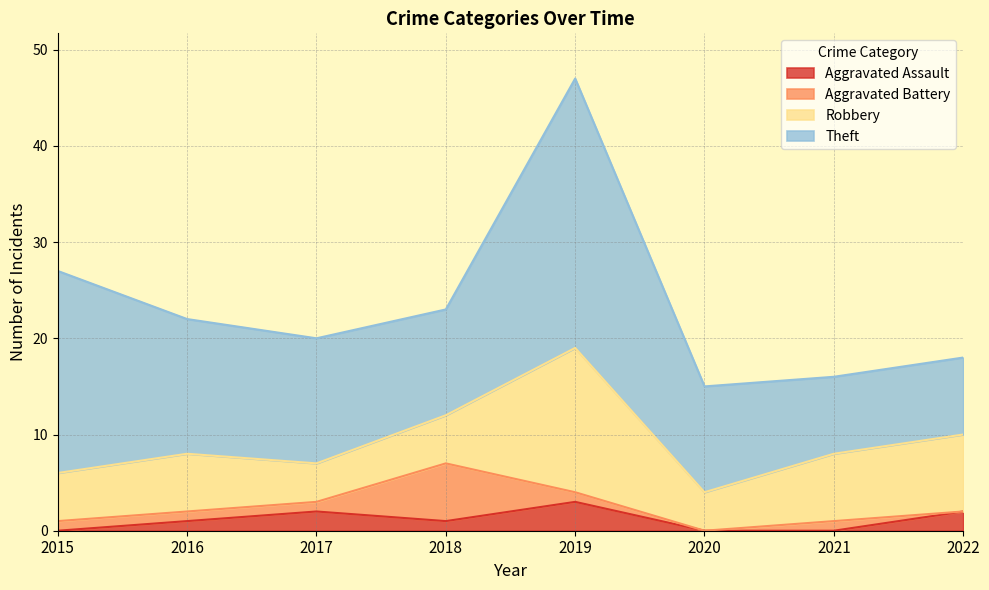

What is the value of the Aggravated Assault point at the 8th from the left?

2